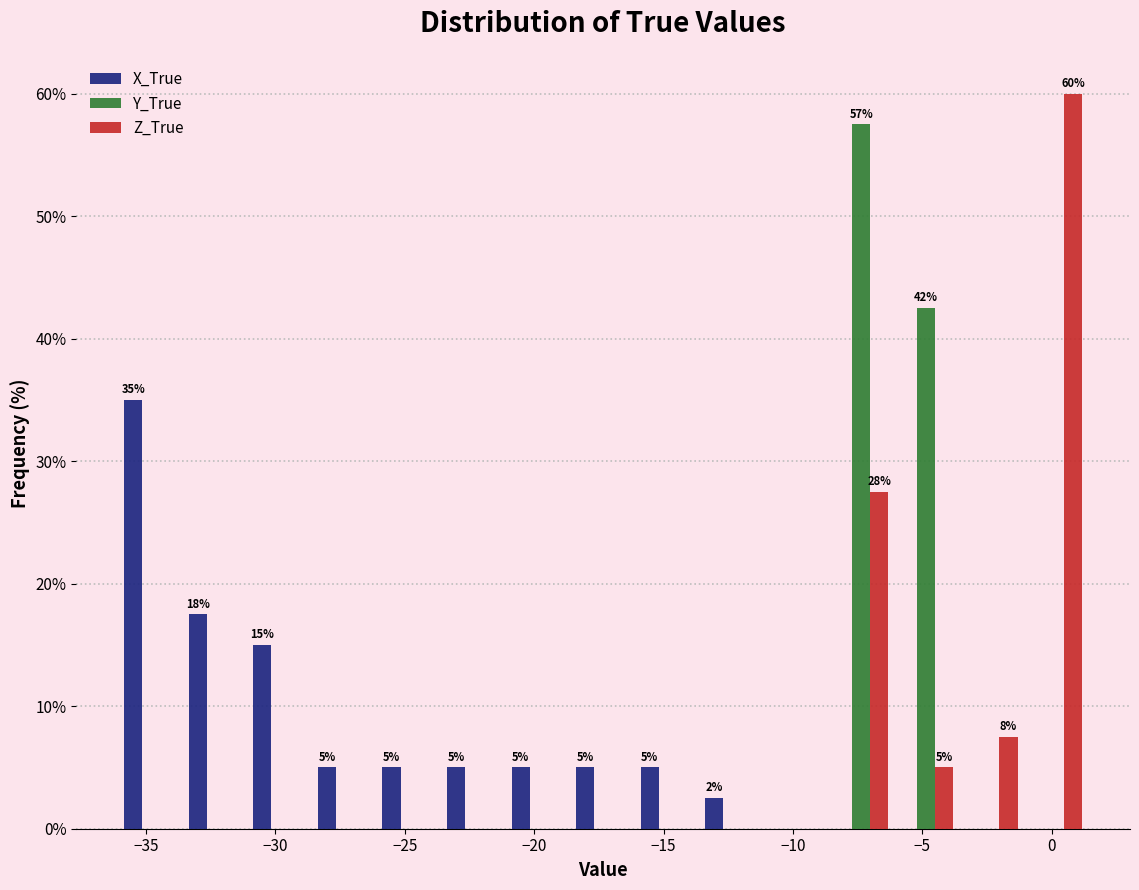

In the Z_True series, which range on the x-axis has the tallest bar?

-1.0 to 1.5